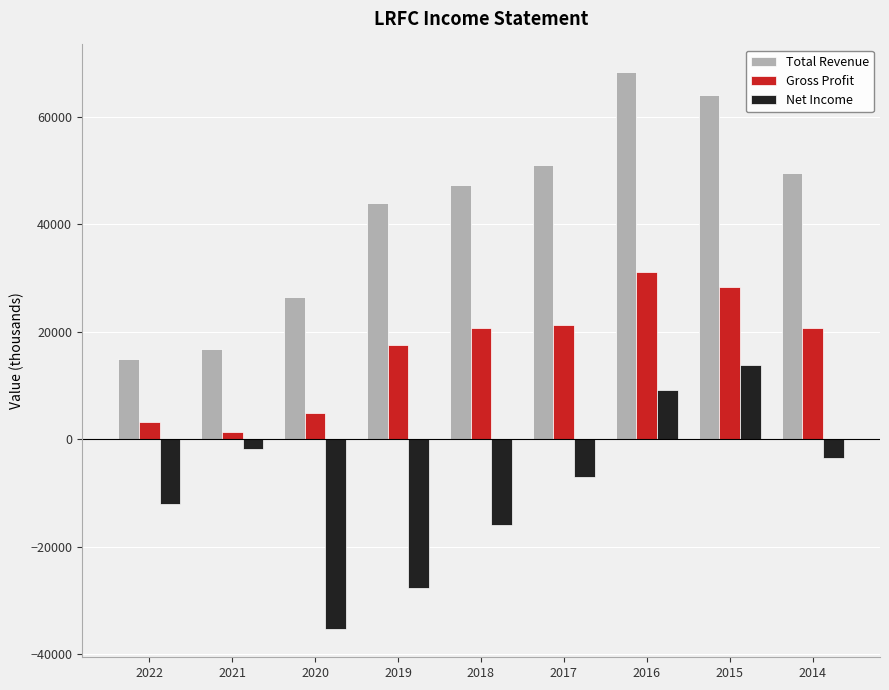

Are the bars grouped side by side (vs. stacked)?

Yes